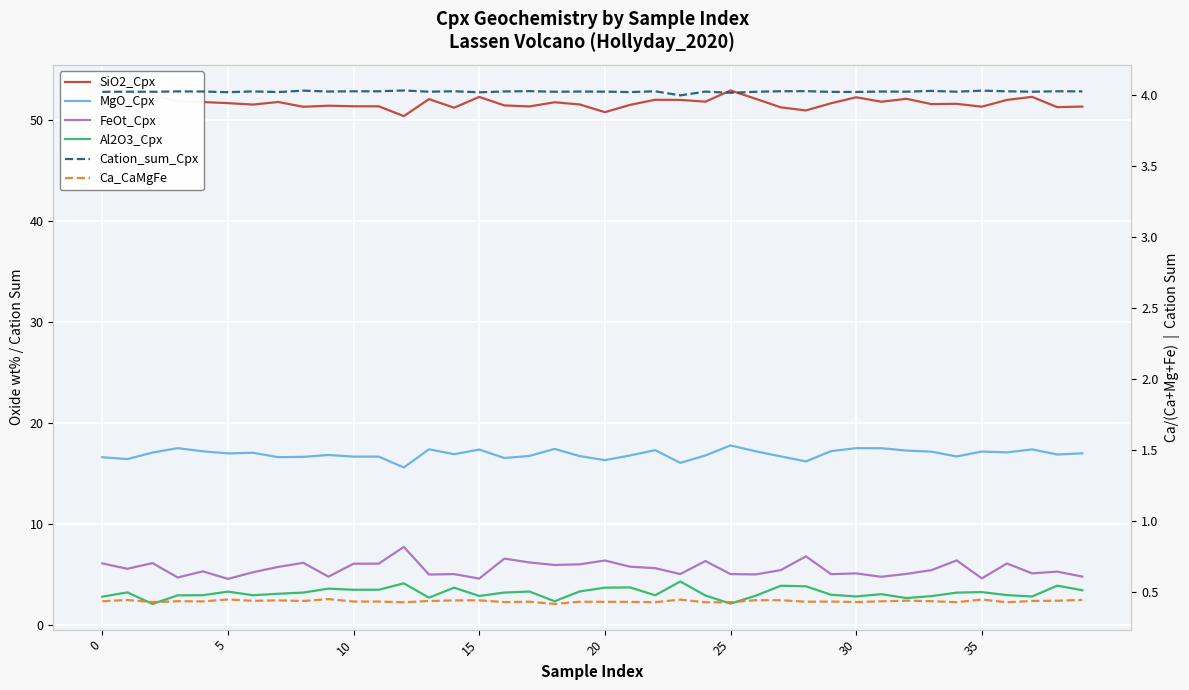

What is the difference between the SiO2_Cpx values at 21 and 10?

0.1